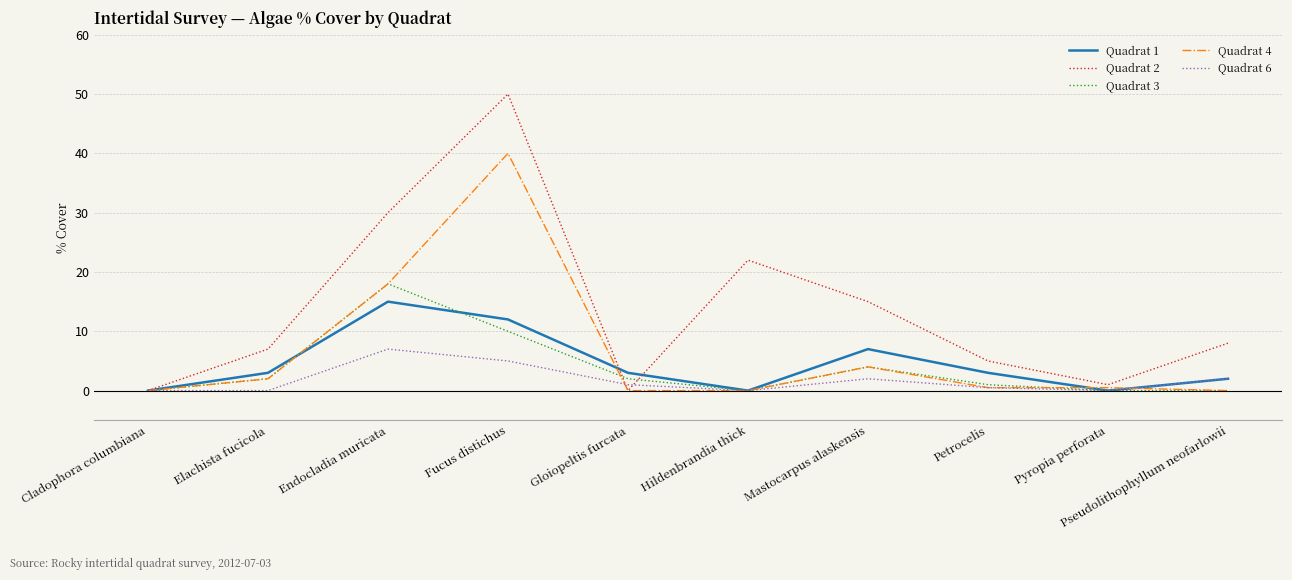

Is the value of Quadrat 3 at Cladophora columbiana greater than the value of Quadrat 1 at Fucus distichus?

No